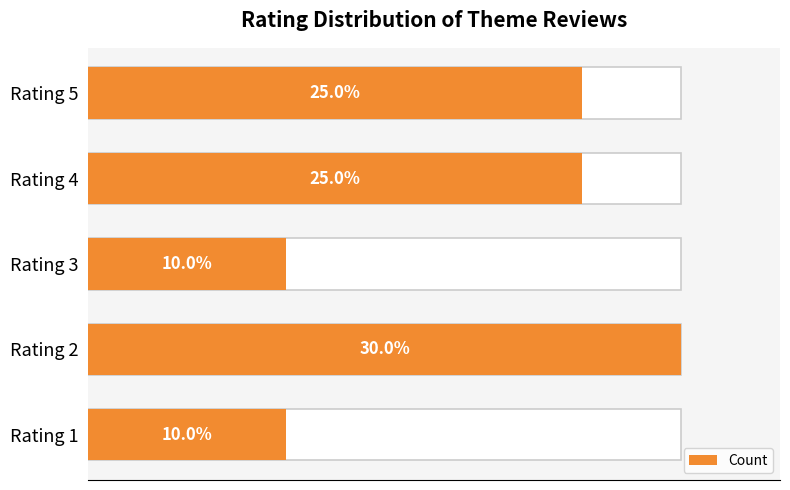

What is the sum of all values?

20